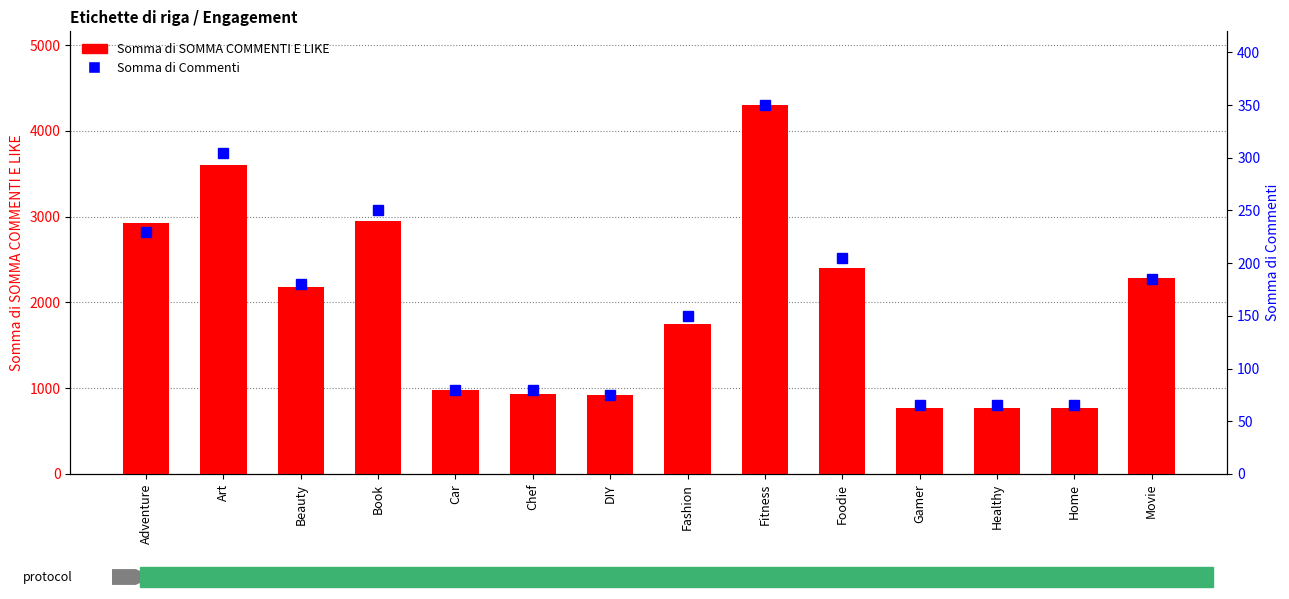

What are all the series names shown in the legend?

Somma di SOMMA COMMENTI E LIKE, Somma di Commenti